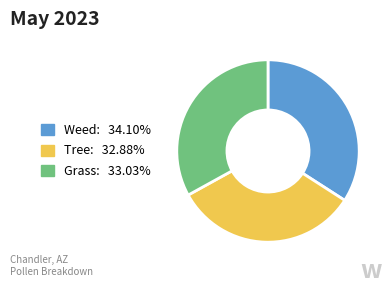

Does any single category account for the majority?

No